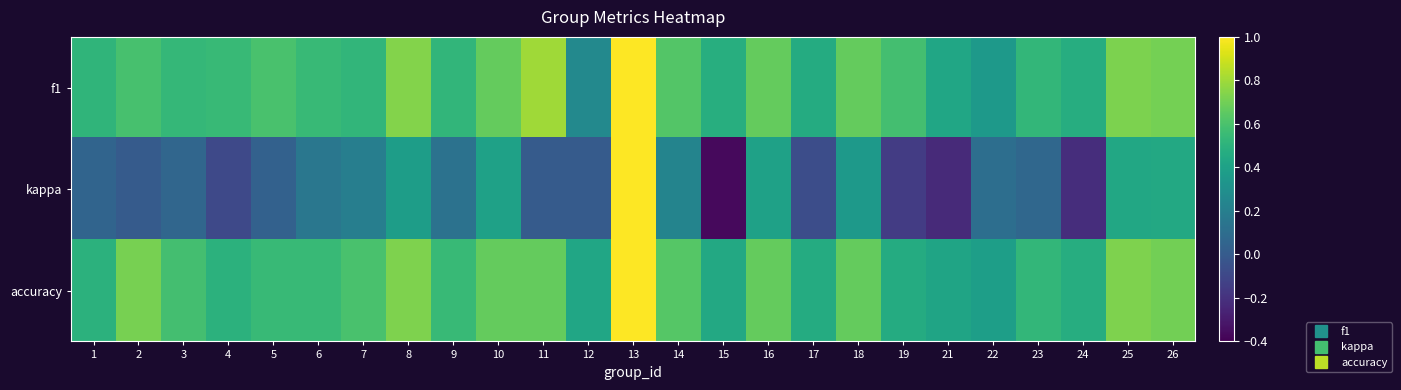

Between 25 and 18, which is larger?

25